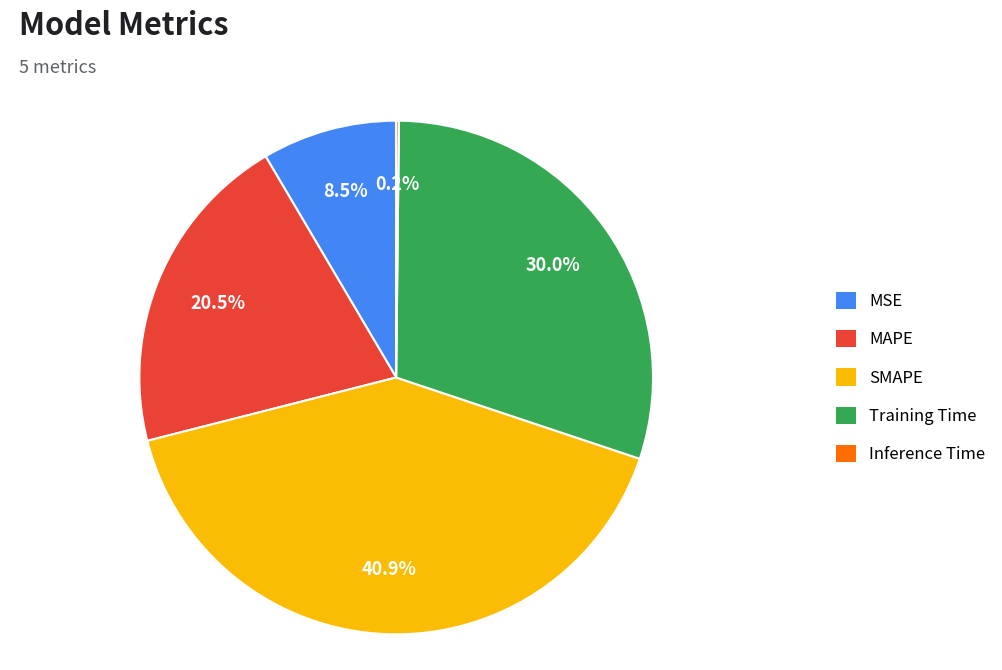

To the nearest percent, what is the combined percentage of MAPE and Training Time?

50%